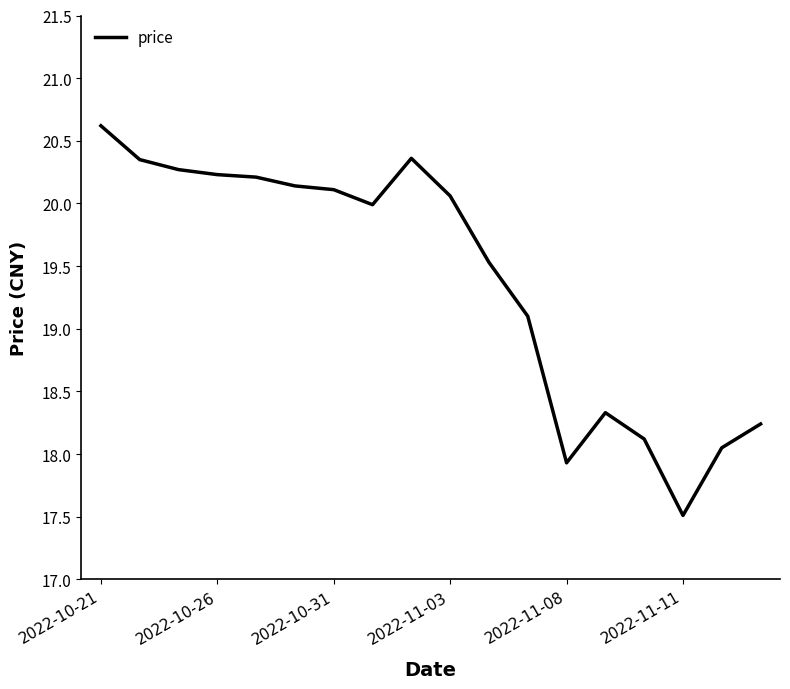

What is the difference between the maximum and minimum values?

3.1